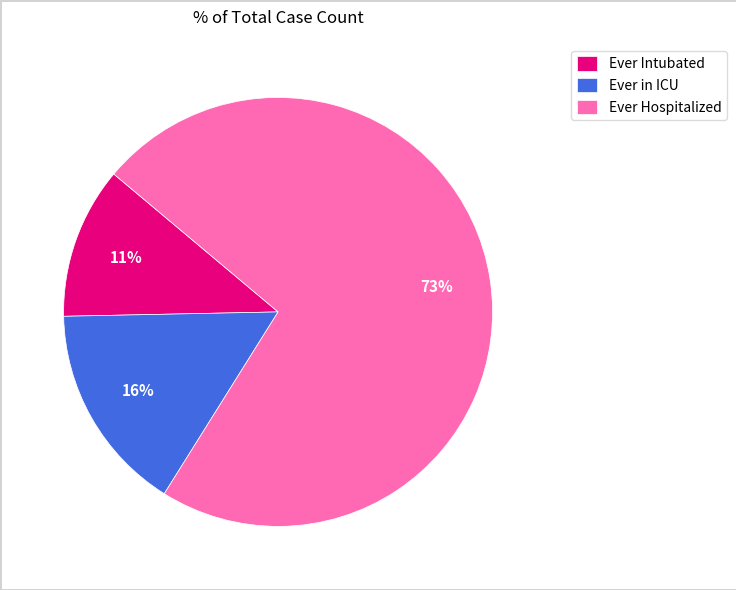

Do Ever Hospitalized and Ever Intubated together represent more than half of the pie?

Yes